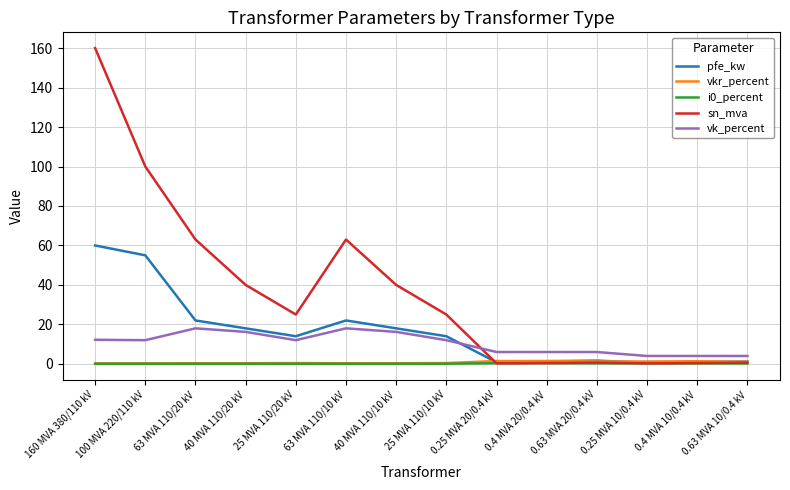

True or false: vk_percent and sn_mva cross at least once.

True